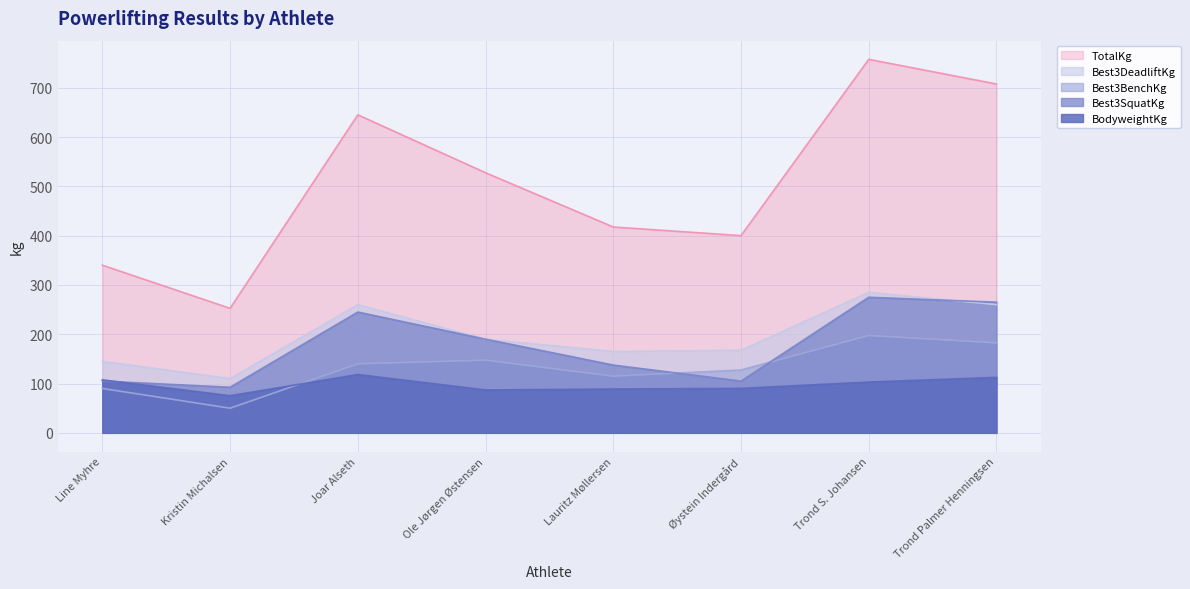

What position from the left is Trond Palmer Henningsen?

8